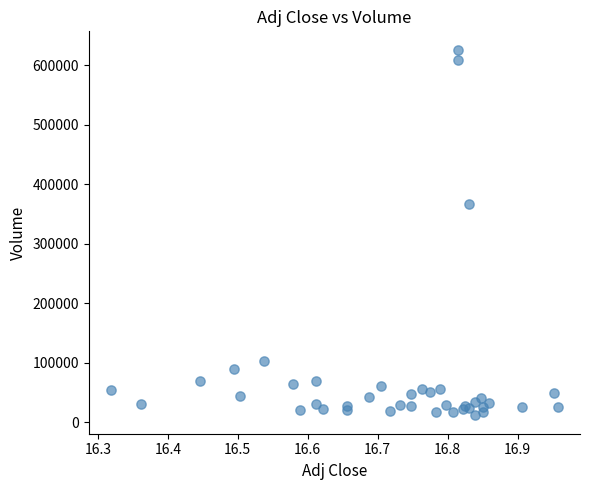

What Y value in the scatter plot is closest to 318650?

367200